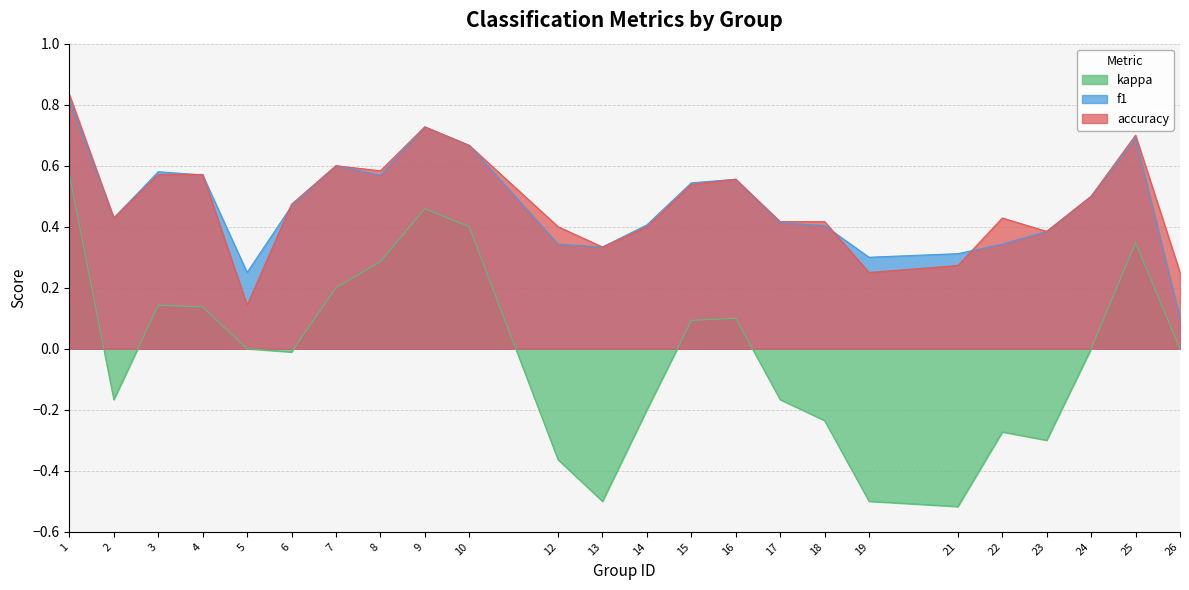

What is the minimum value for accuracy?

0.1